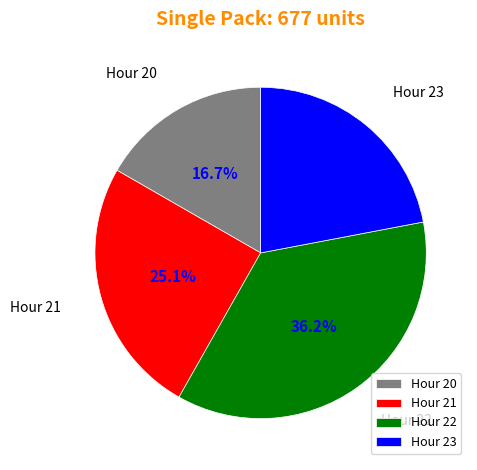

To the nearest percent, what is the average slice percentage?

25%